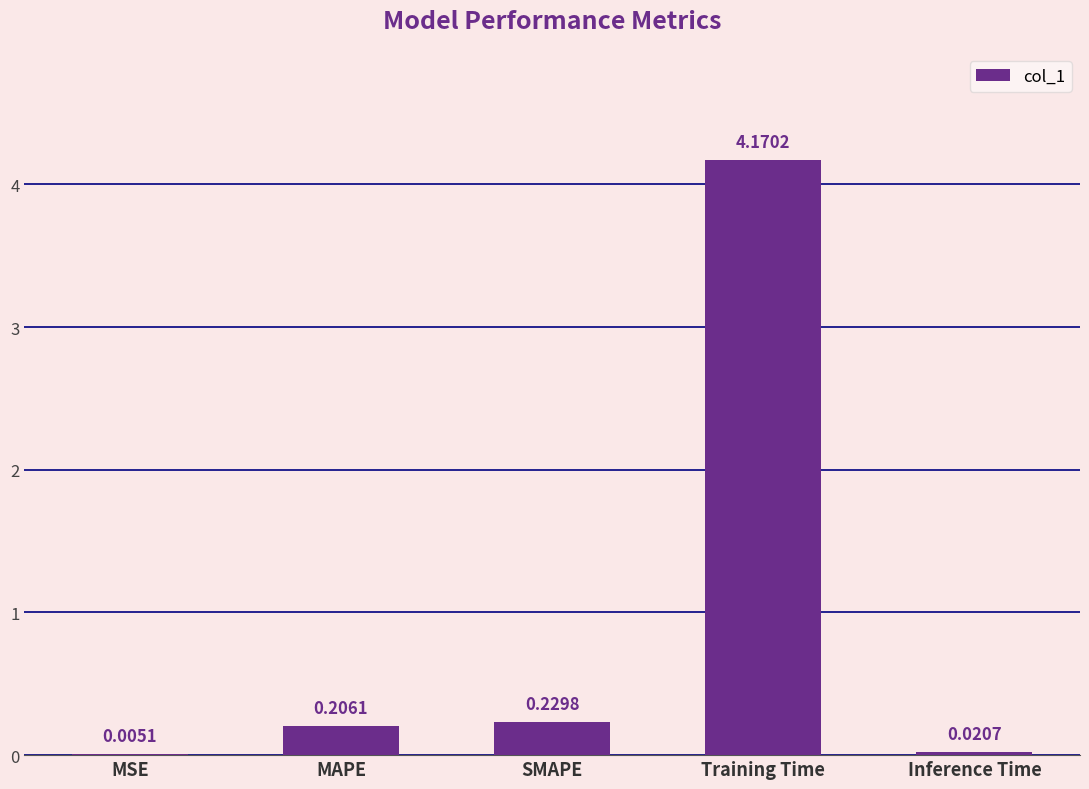

Between SMAPE and MAPE, which is larger?

SMAPE